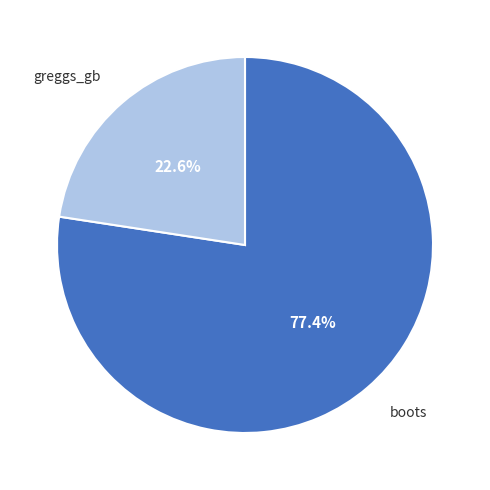

Count the number of slices in the pie.

2